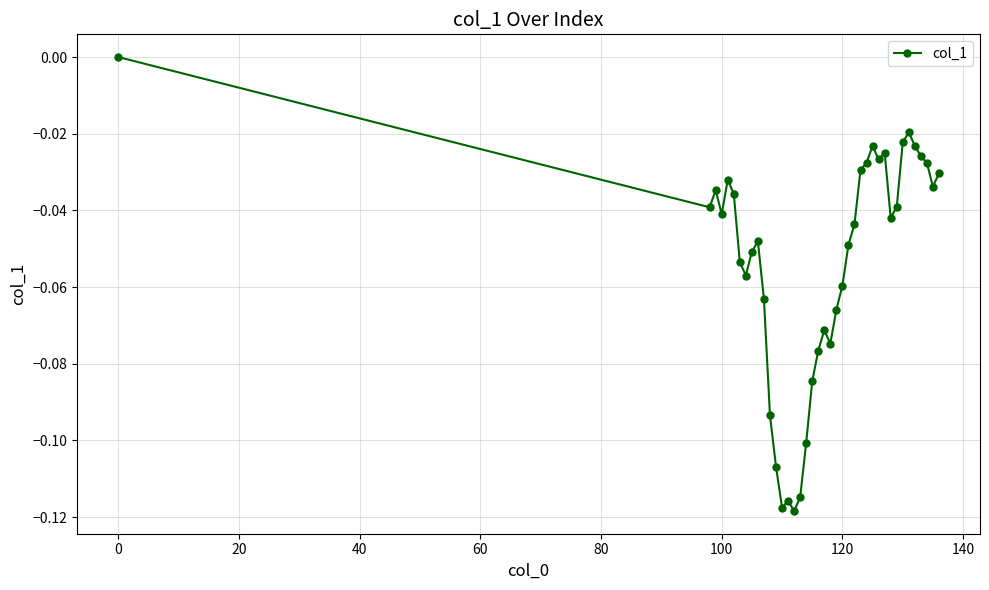

True or false: the data has more than 1 interior local peaks.

True